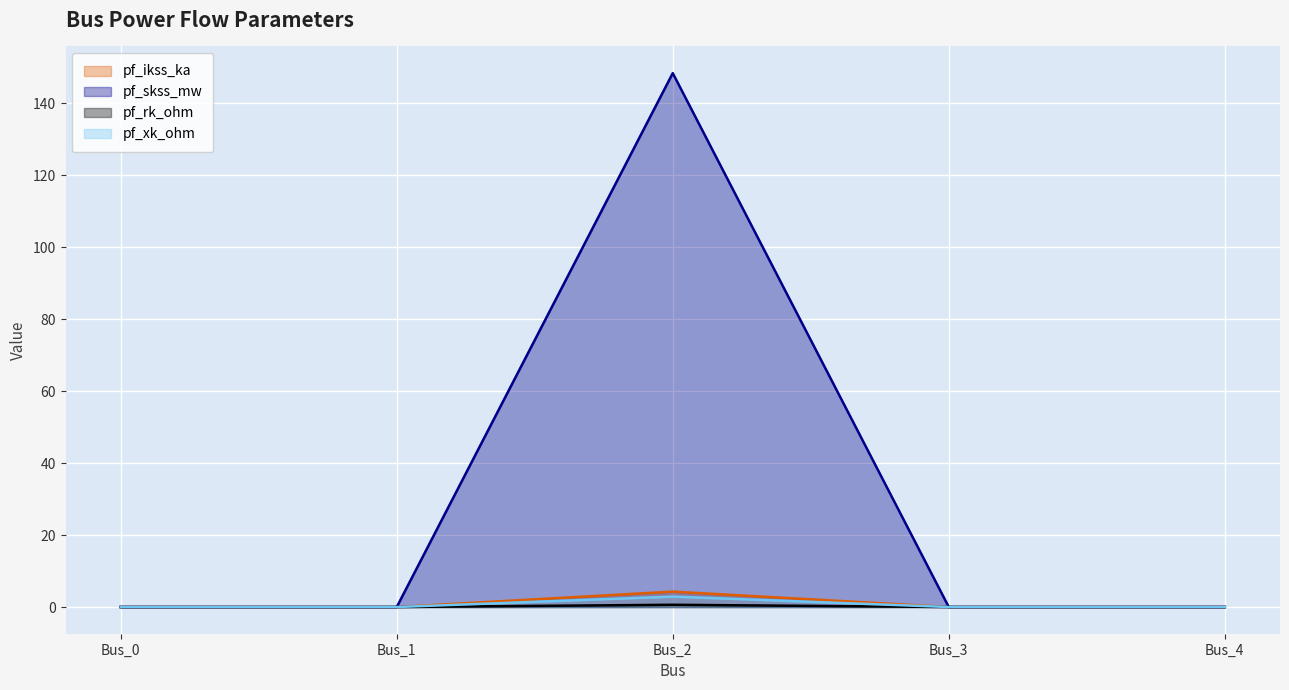

What is the total value across all series at Bus_2?

156.2